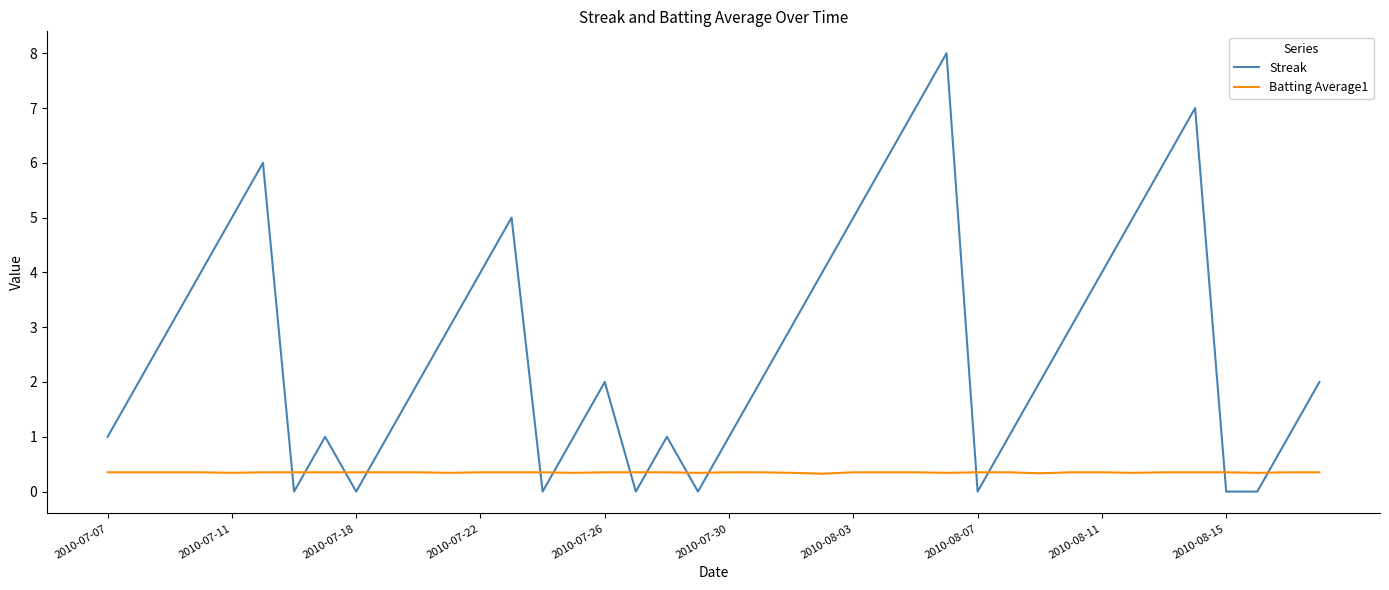

Which series has the largest range (max minus min)?

Streak